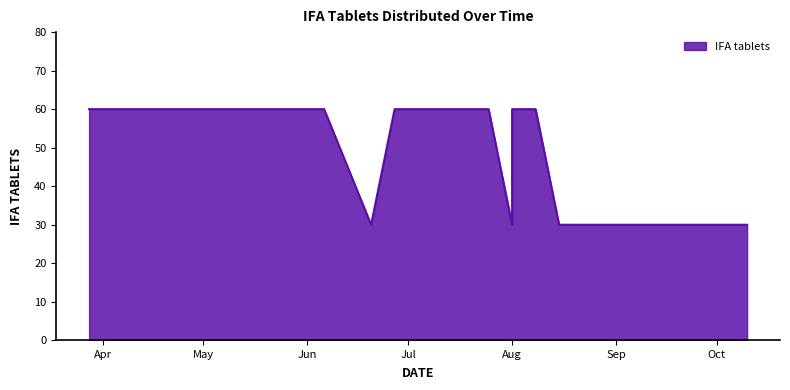

Which category has the lowest value across all series?

15/08/2013